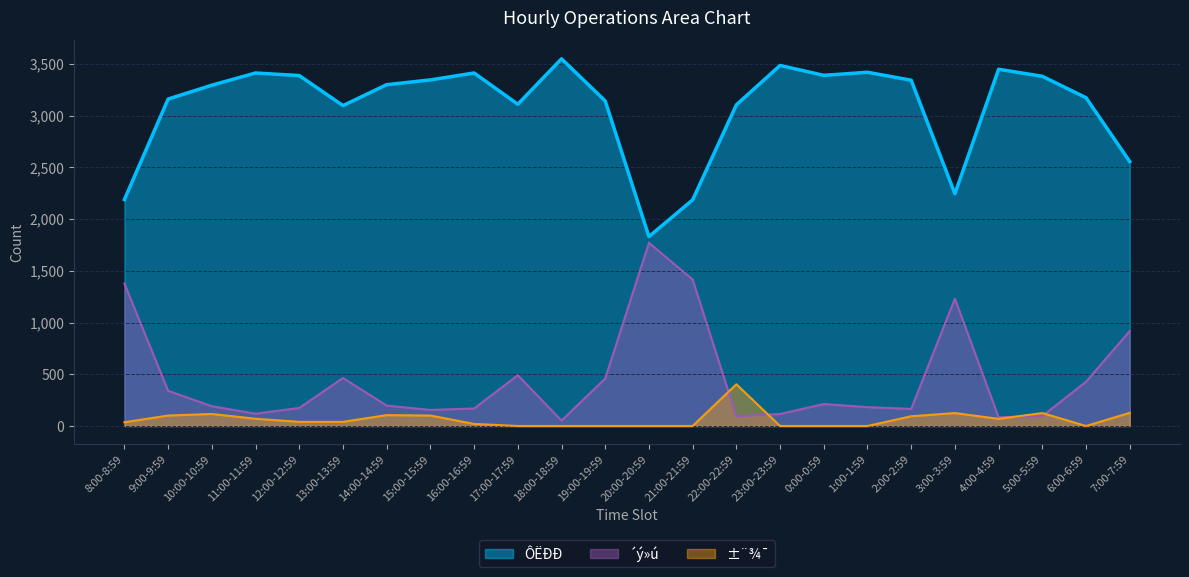

True or false: ÔËÐÐ and ±¨¾¯ cross at least once.

False